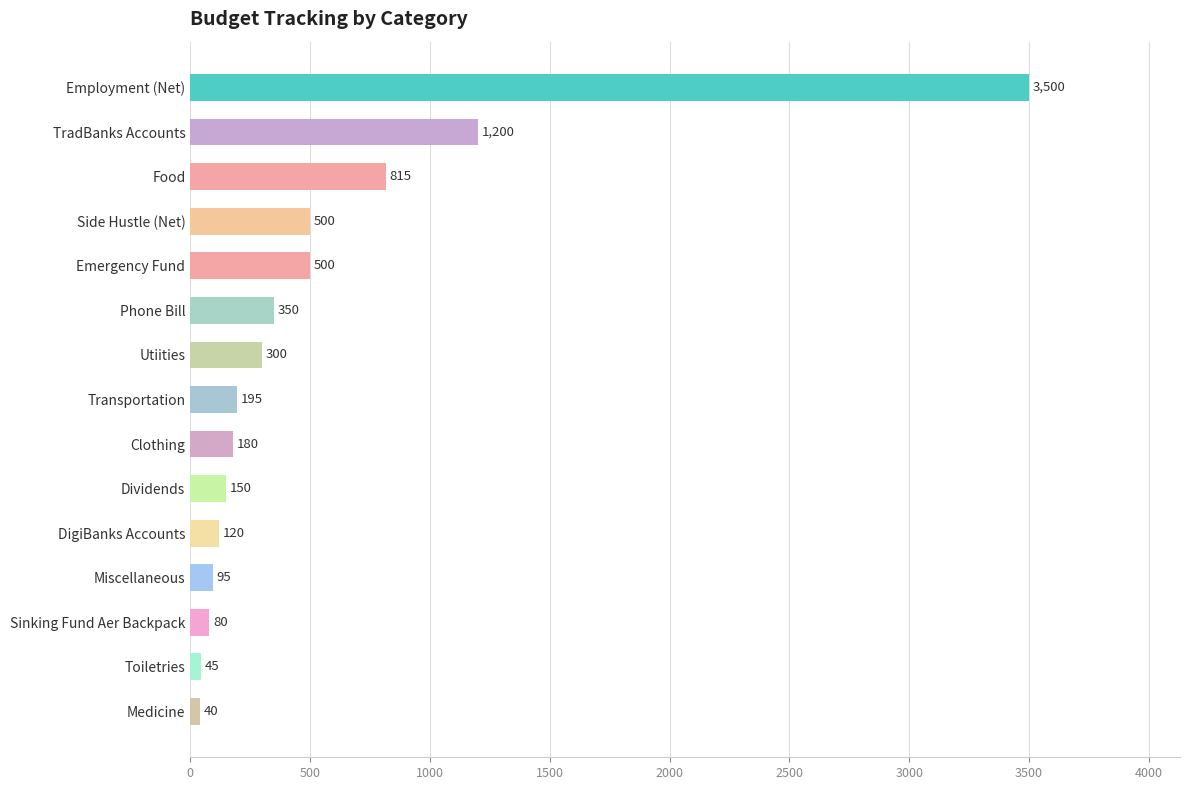

What is the difference between the second highest and minimum values?

1160